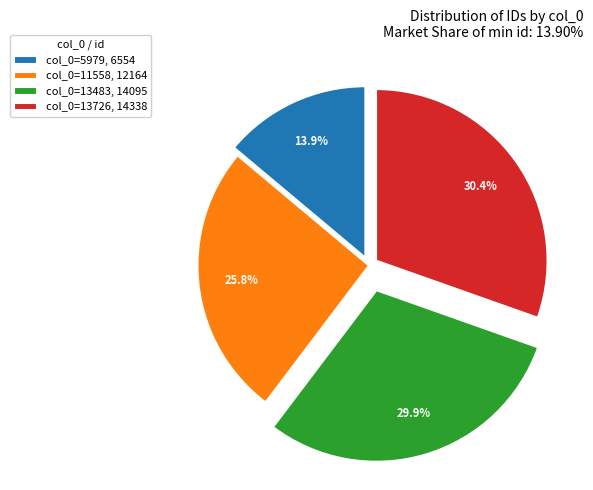

Rank the categories by value from highest to lowest.

col_0=13726, 14338, col_0=13483, 14095, col_0=11558, 12164, col_0=5979, 6554